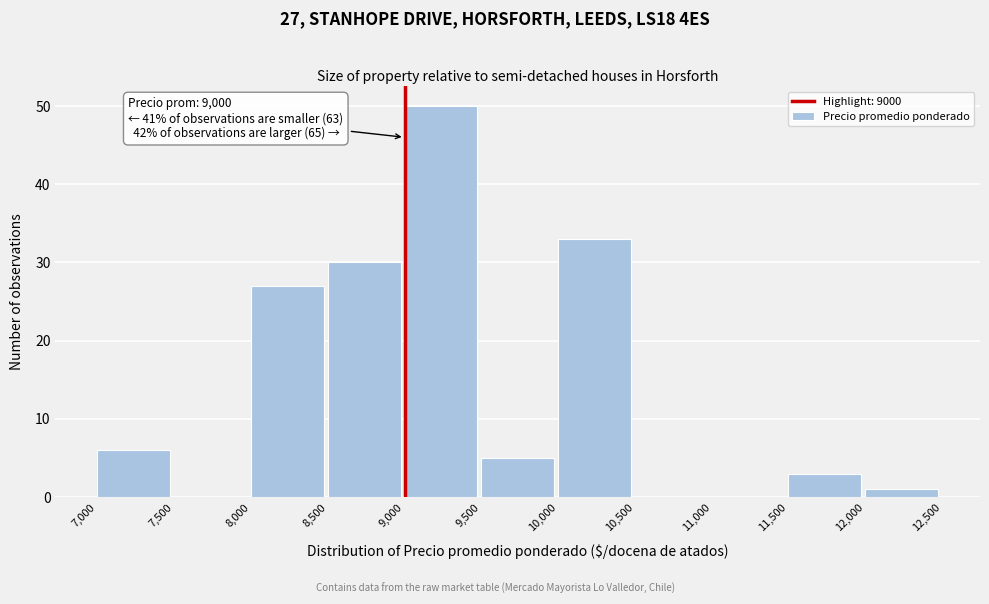

Over which range of the x-axis is the bar tallest?

9,000 to 9,500